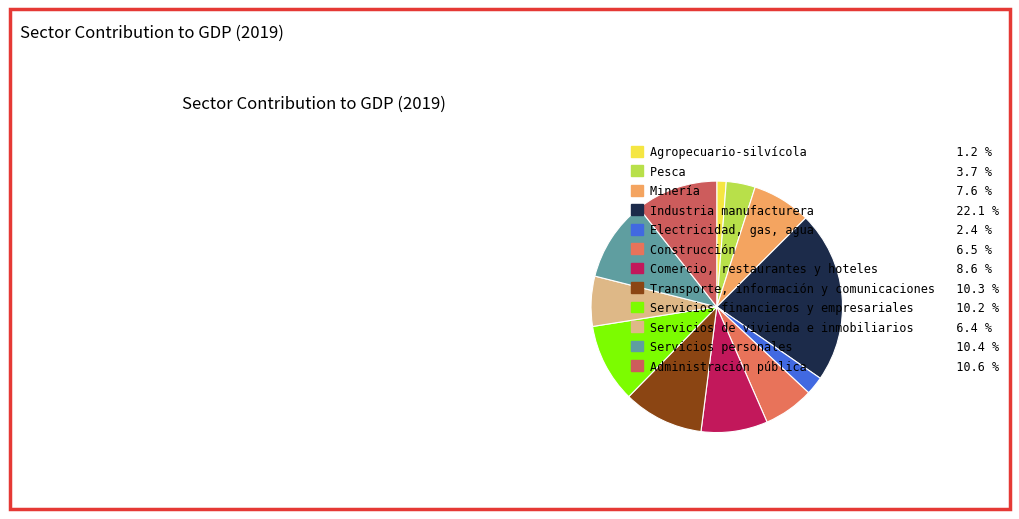

True or false: Transporte, información y comunicaciones accounts for 10% of the total.

True